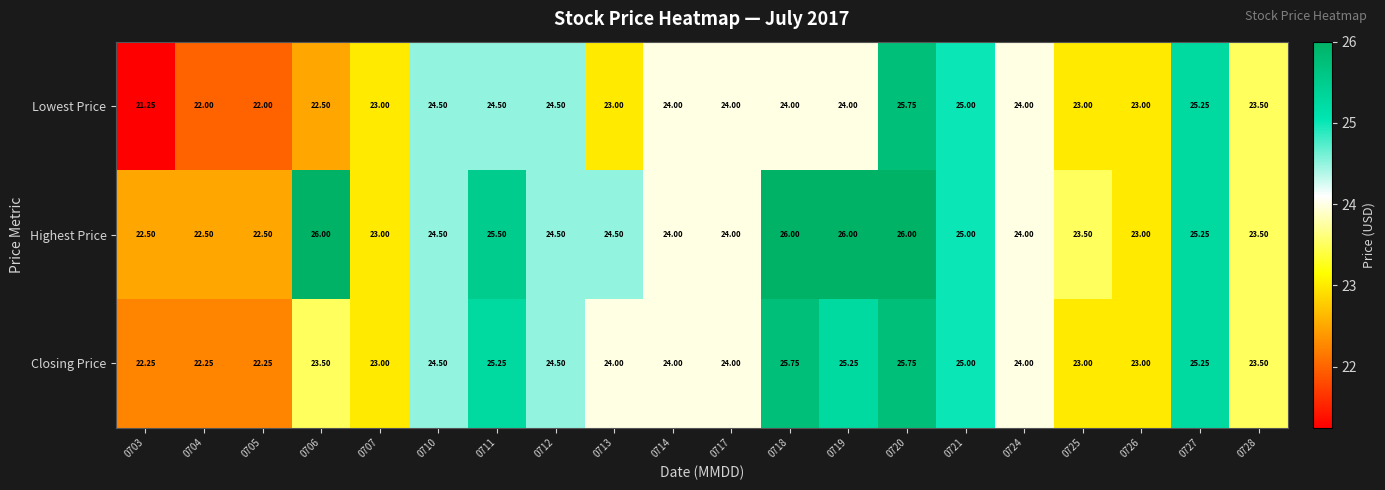

Which series changed the most between 0719 and 0728?

Highest Price